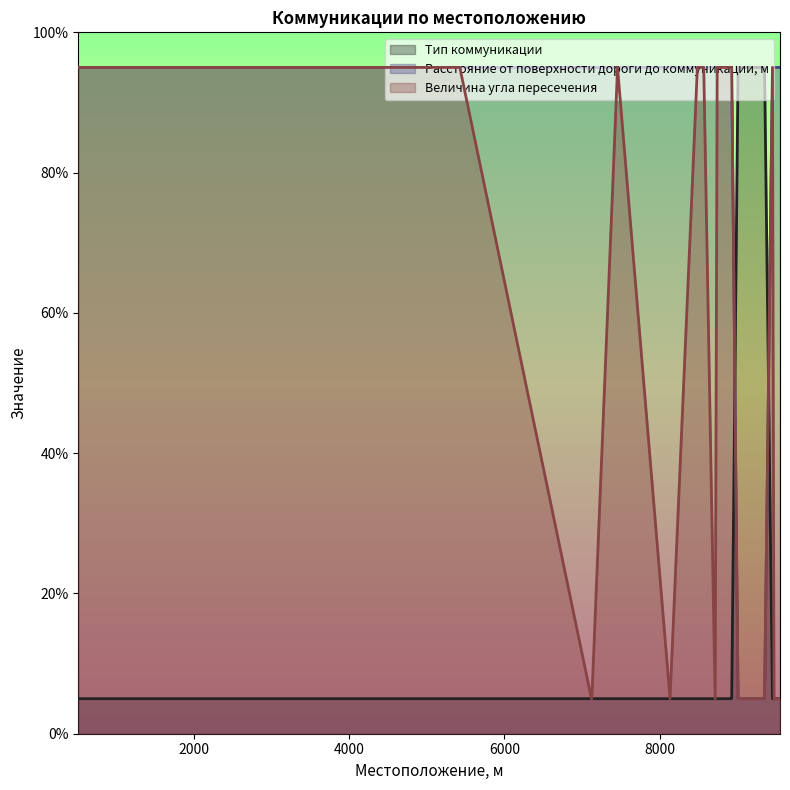

What is the maximum value shown in the chart?

95